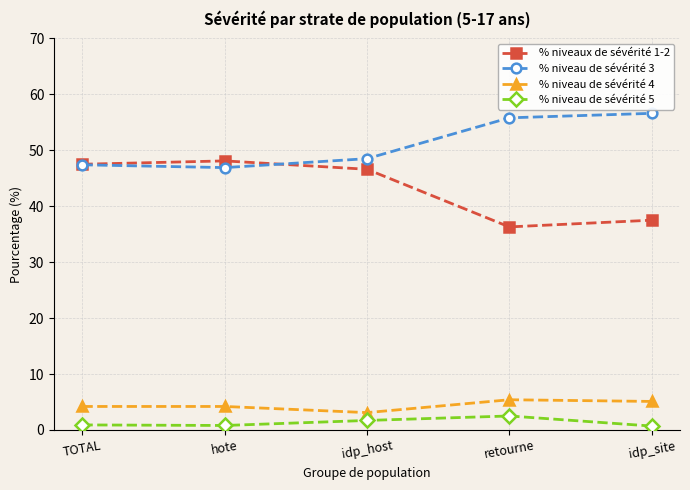

How many interior local peaks does the % niveaux de sévérité 1-2 series have?

1